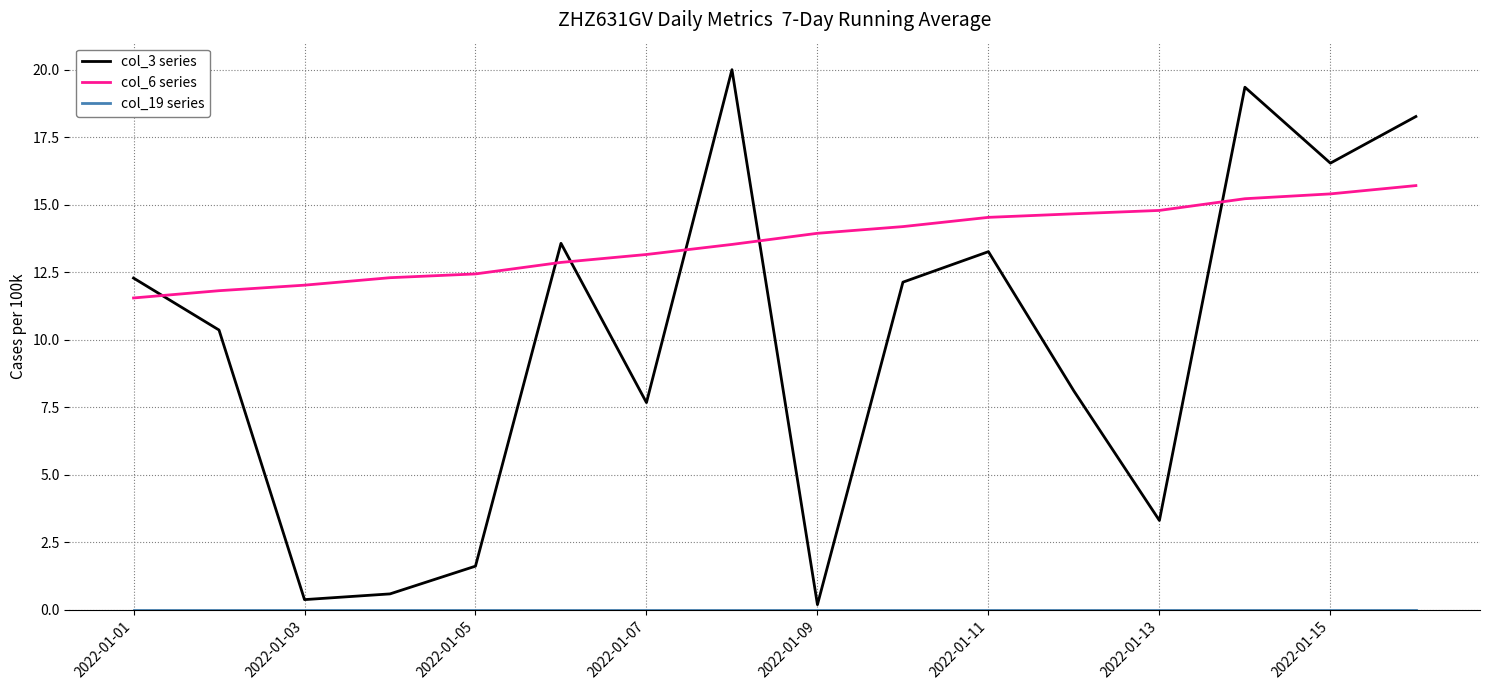

Which series has the widest spread of values?

col_3 series